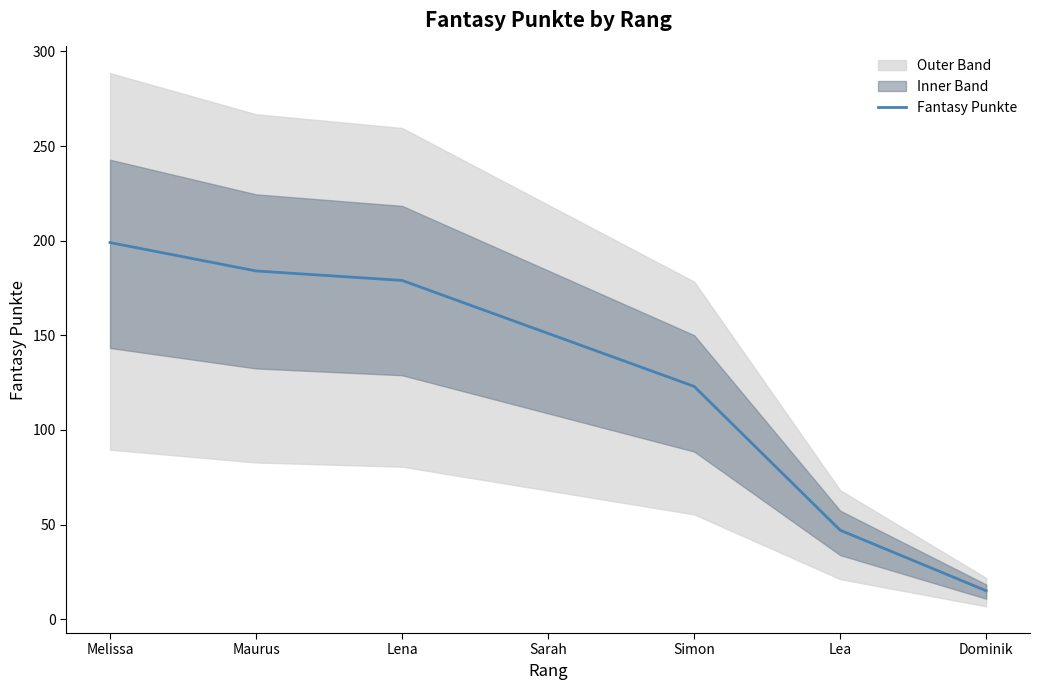

What is the difference between the values at Maurus and Simon?

61